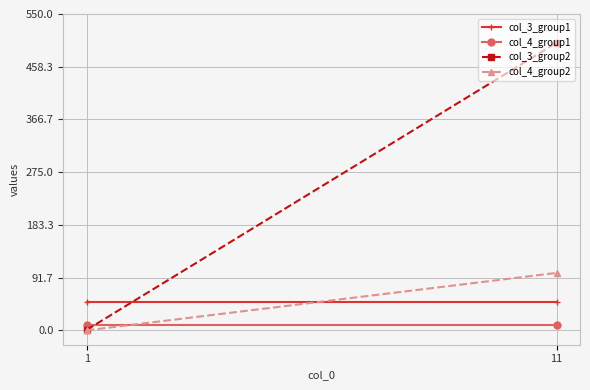

Reading left to right, transcribe all the data shown in this chart.

col_3_group1: 50.0	50.0
col_4_group1: 10.0	10.0
col_3_group2: 1.0	500.0
col_4_group2: 0.2	100.0